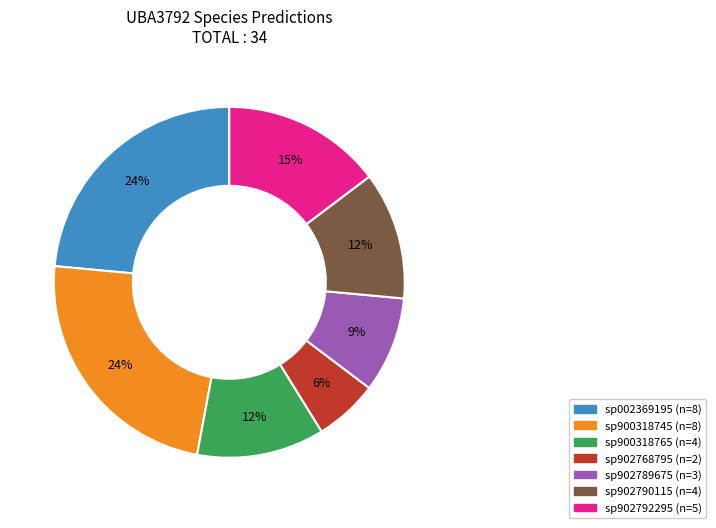

To the nearest percent, what is the average slice percentage?

14%